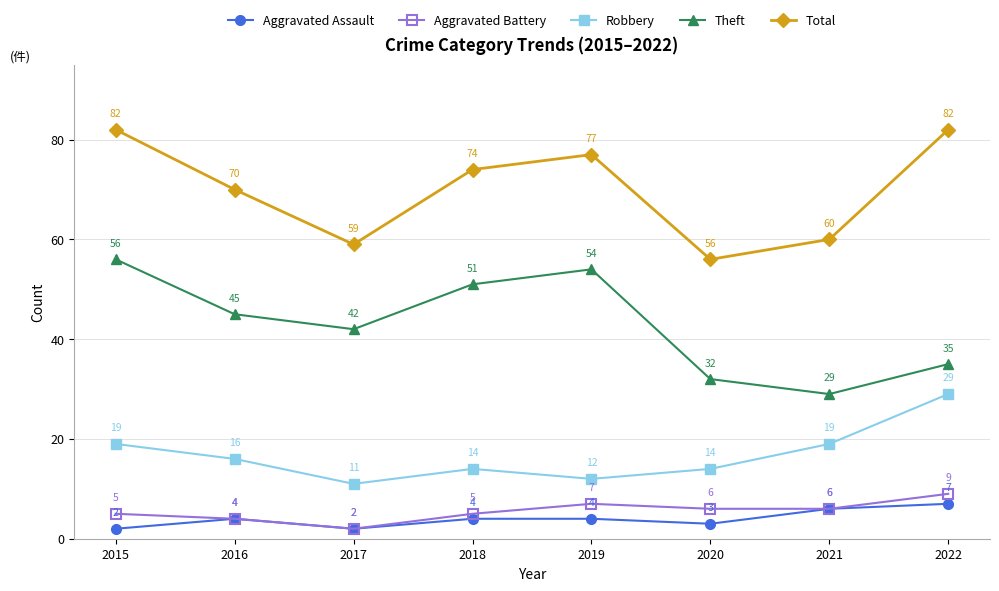

Which series has the widest spread of values?

Theft